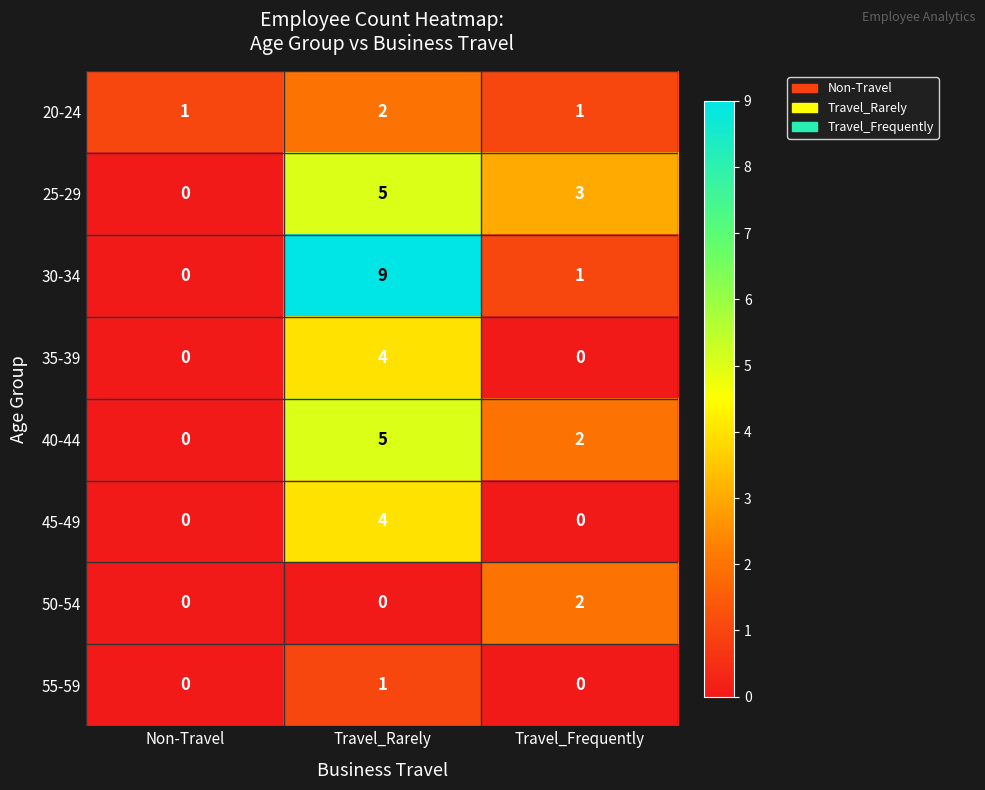

Which series has the largest total across all categories?

30-34